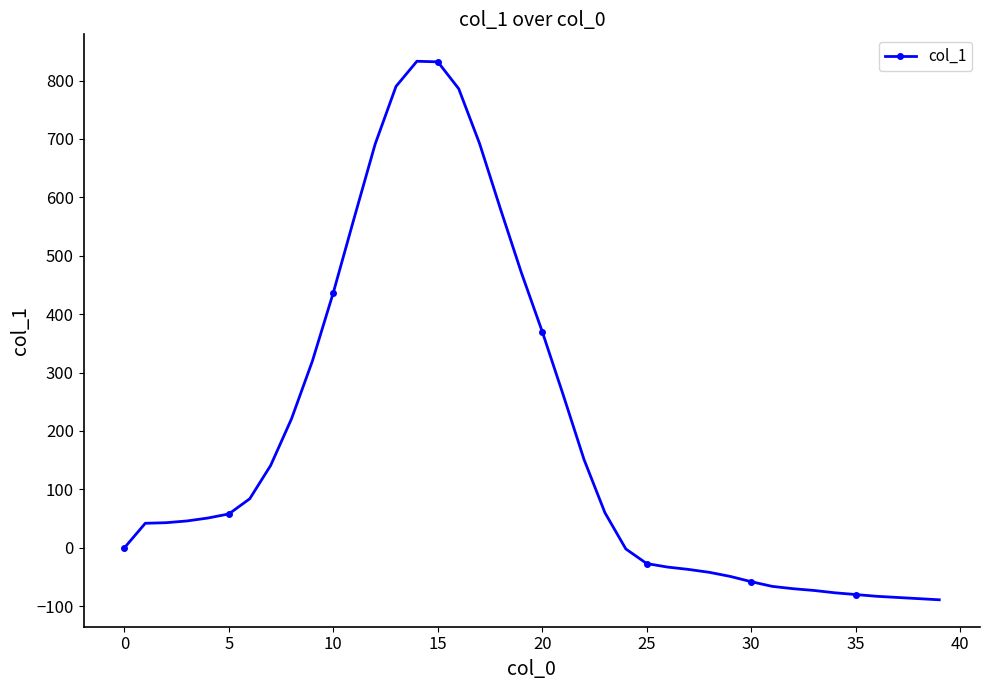

What is the value of the 15th point from the left?

833